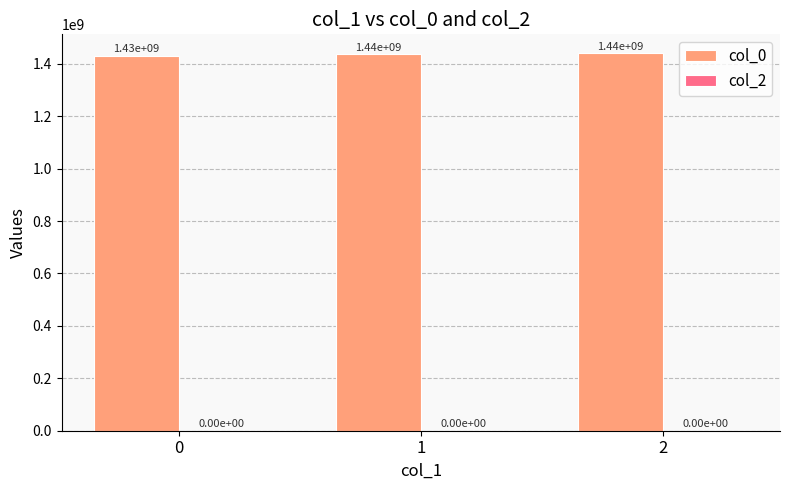

What is the value of the 1st bar from the left?

1430456249